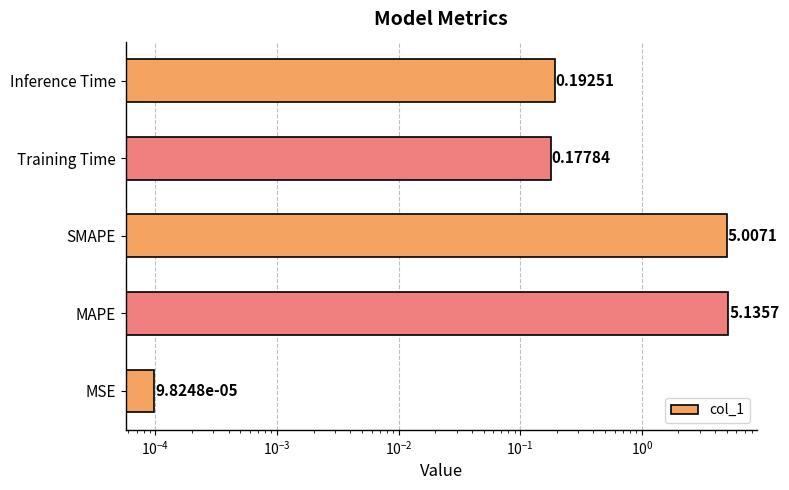

What is the maximum value shown in the chart?

5.1